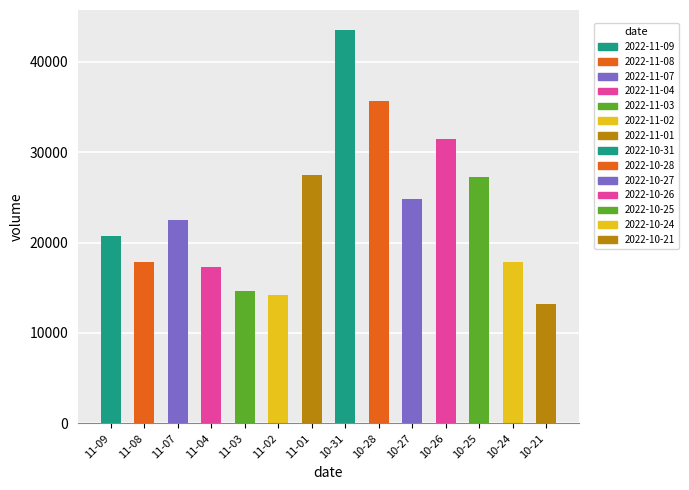

At which category does the chart reach its peak across all series?

10-31